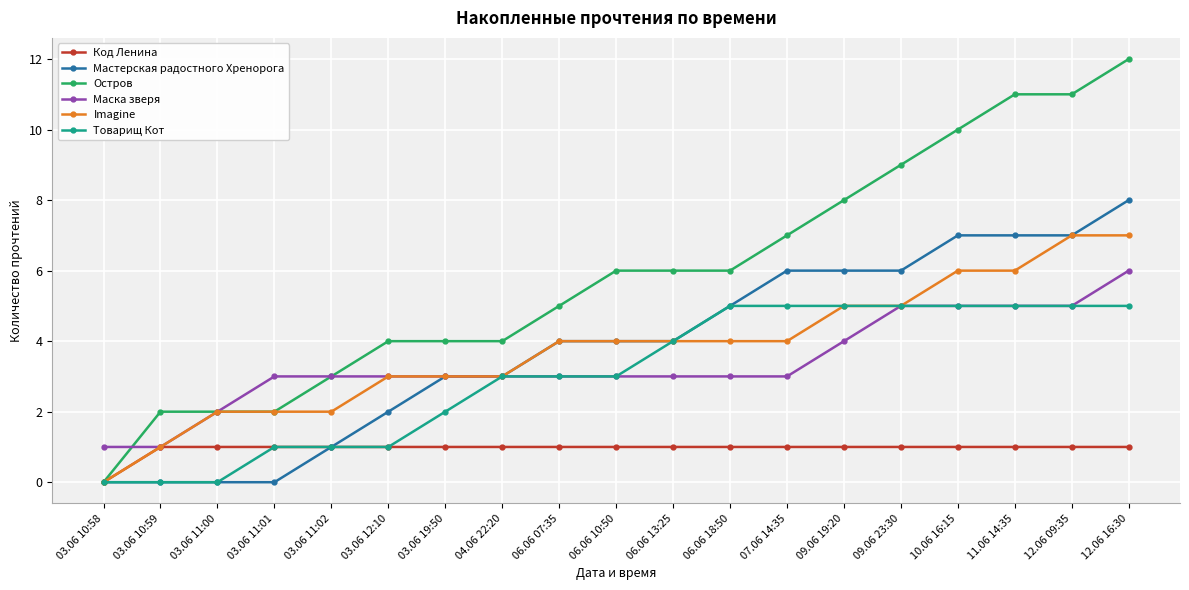

Which series has the widest spread of values?

Остров